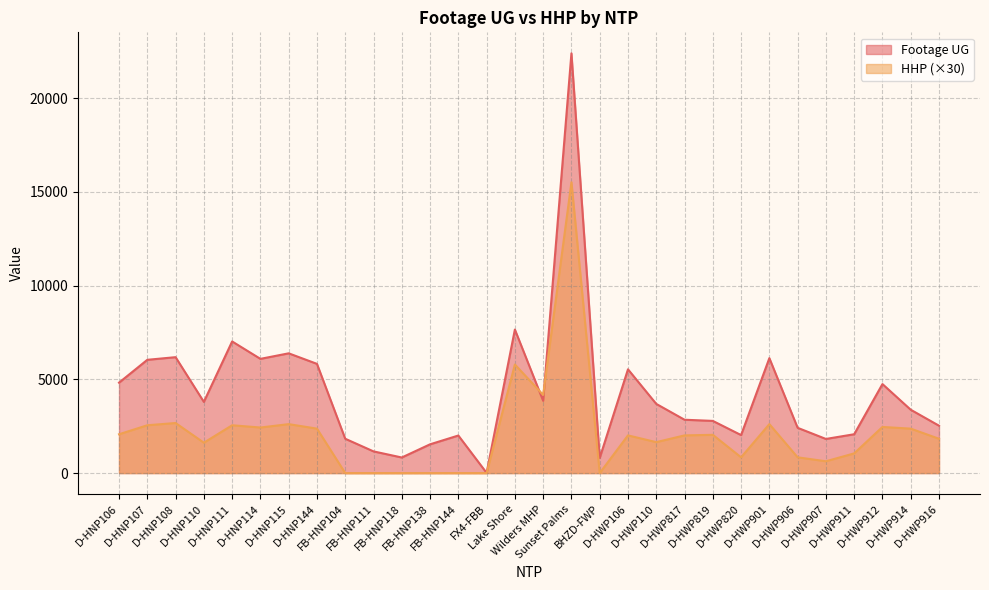

How many interior local valleys does the HHP series have?

7